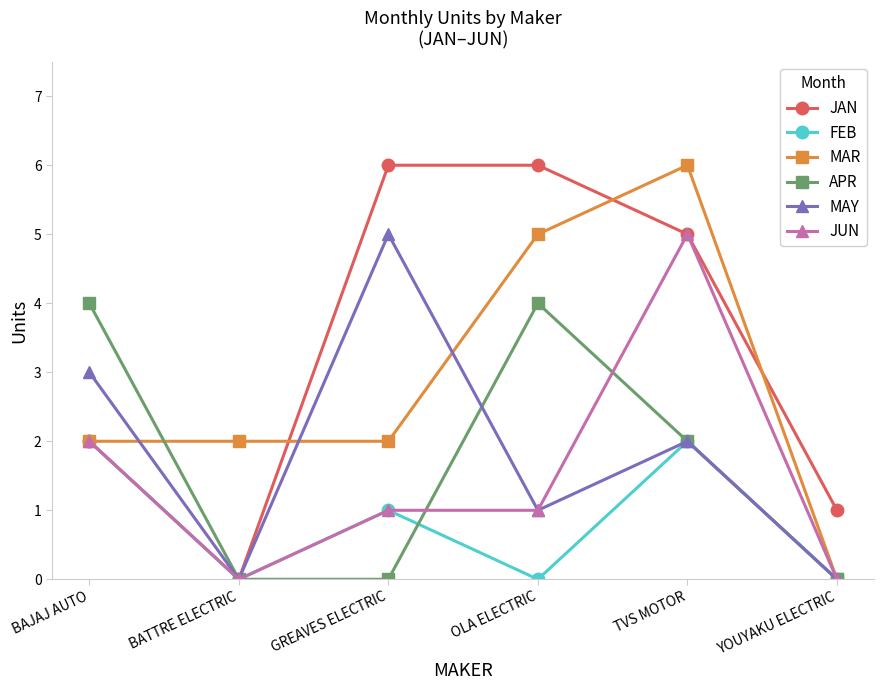

At which label does APR first exceed 2?

BAJAJ AUTO